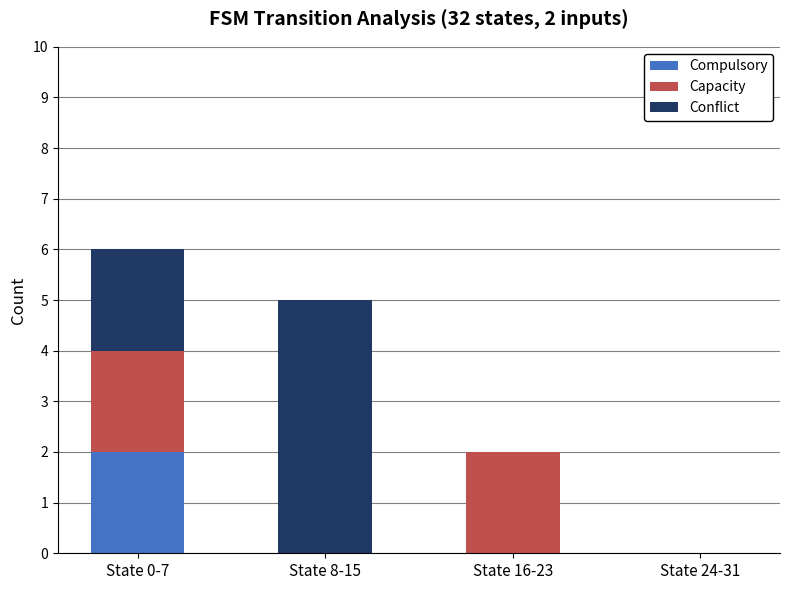

Does the chart contain stacked bars?

Yes